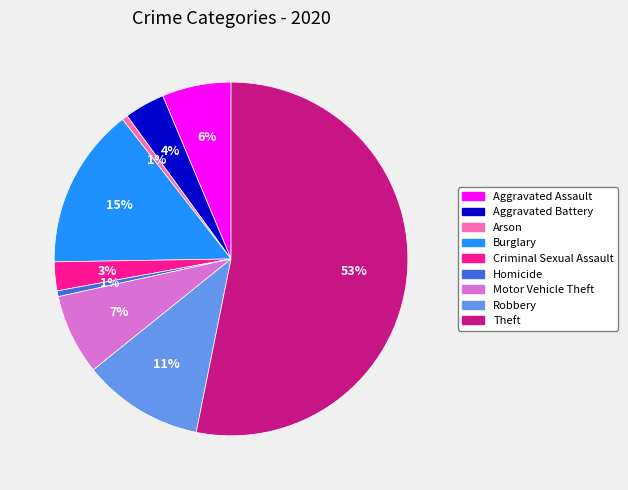

Which has a higher value, Burglary or Arson?

Burglary